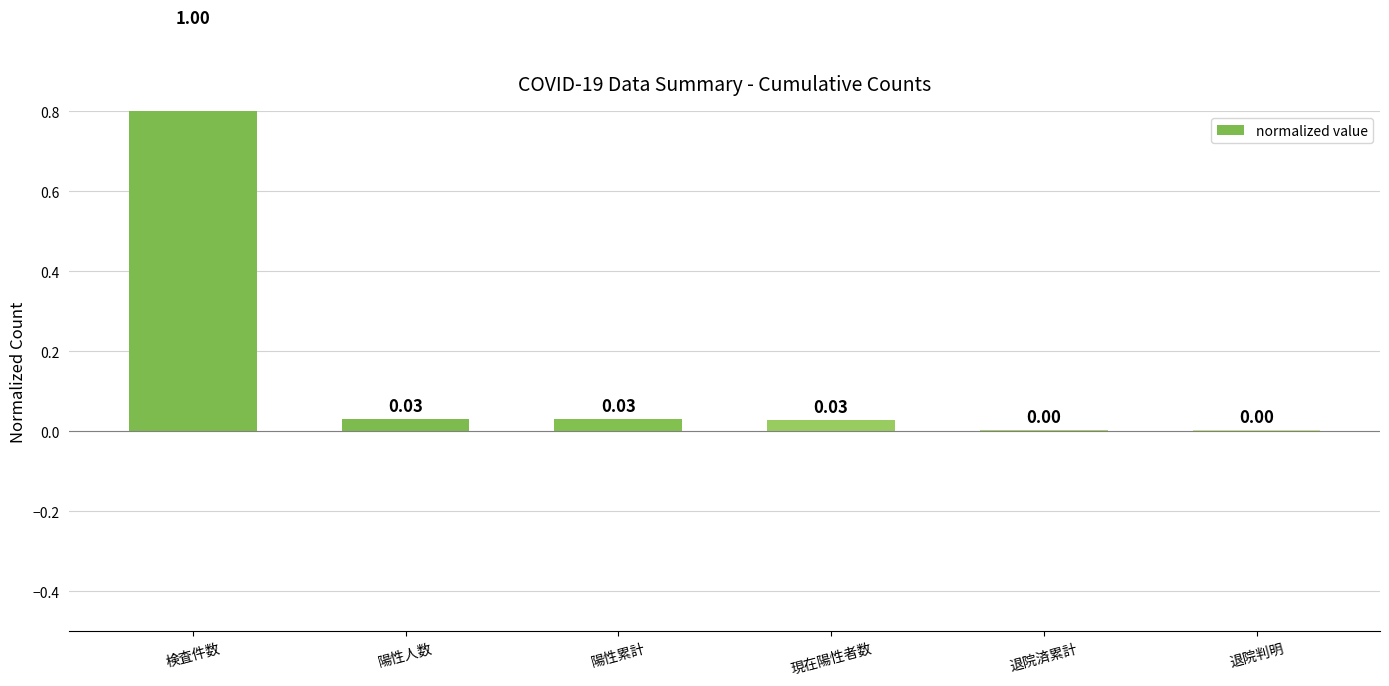

Where is the data nearest to the value 0?

退院済累計